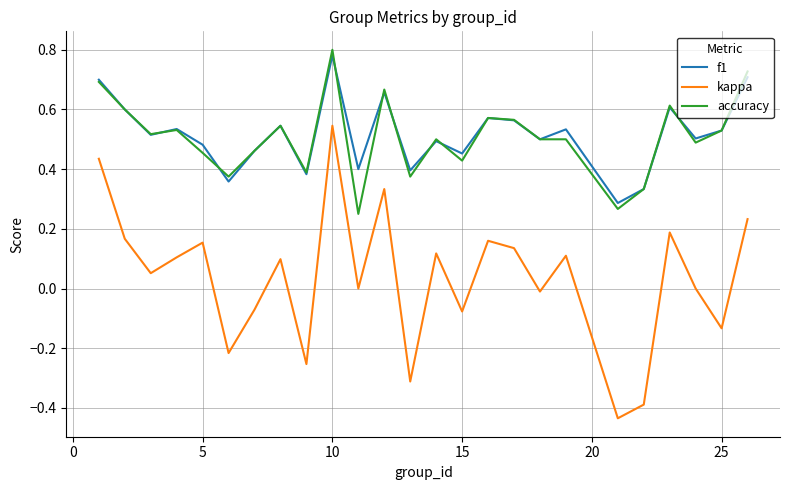

True or false: kappa and f1 cross at least once.

False